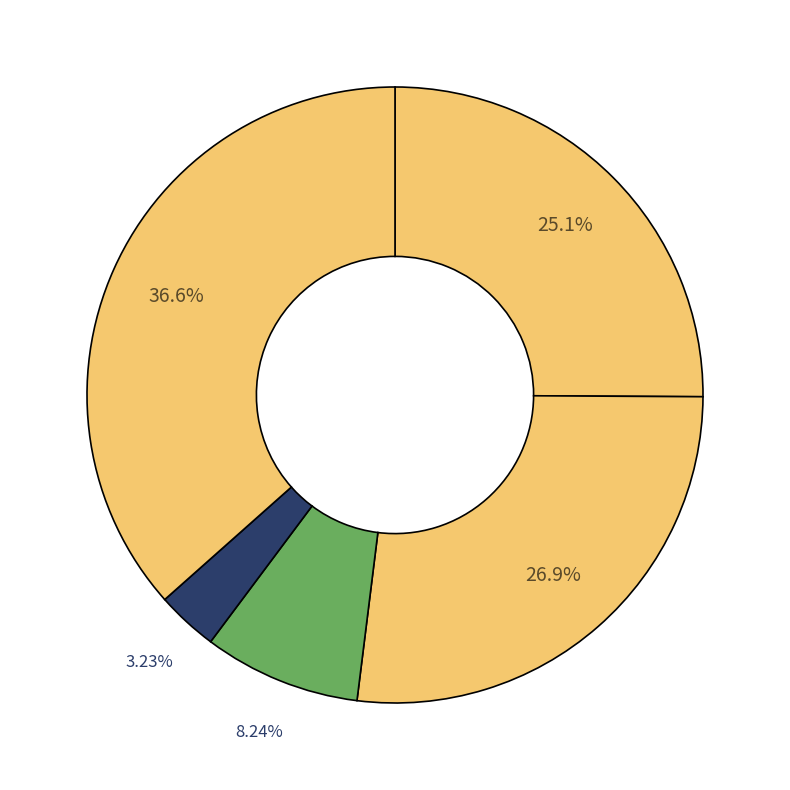

Which category has the biggest portion of the pie?

Robbery